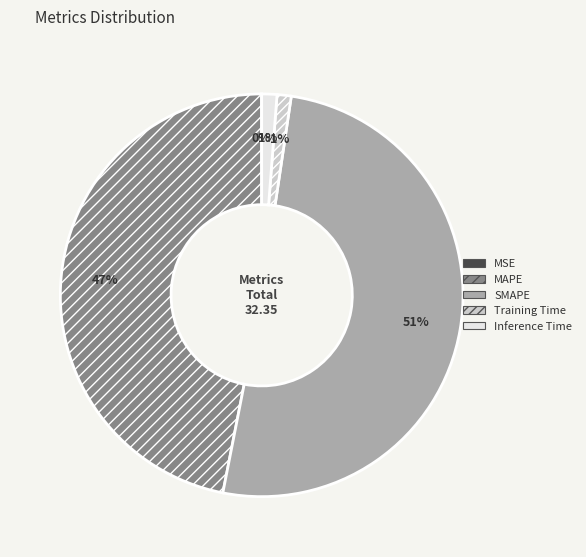

True or false: MAPE accounts for 47% of the total.

True